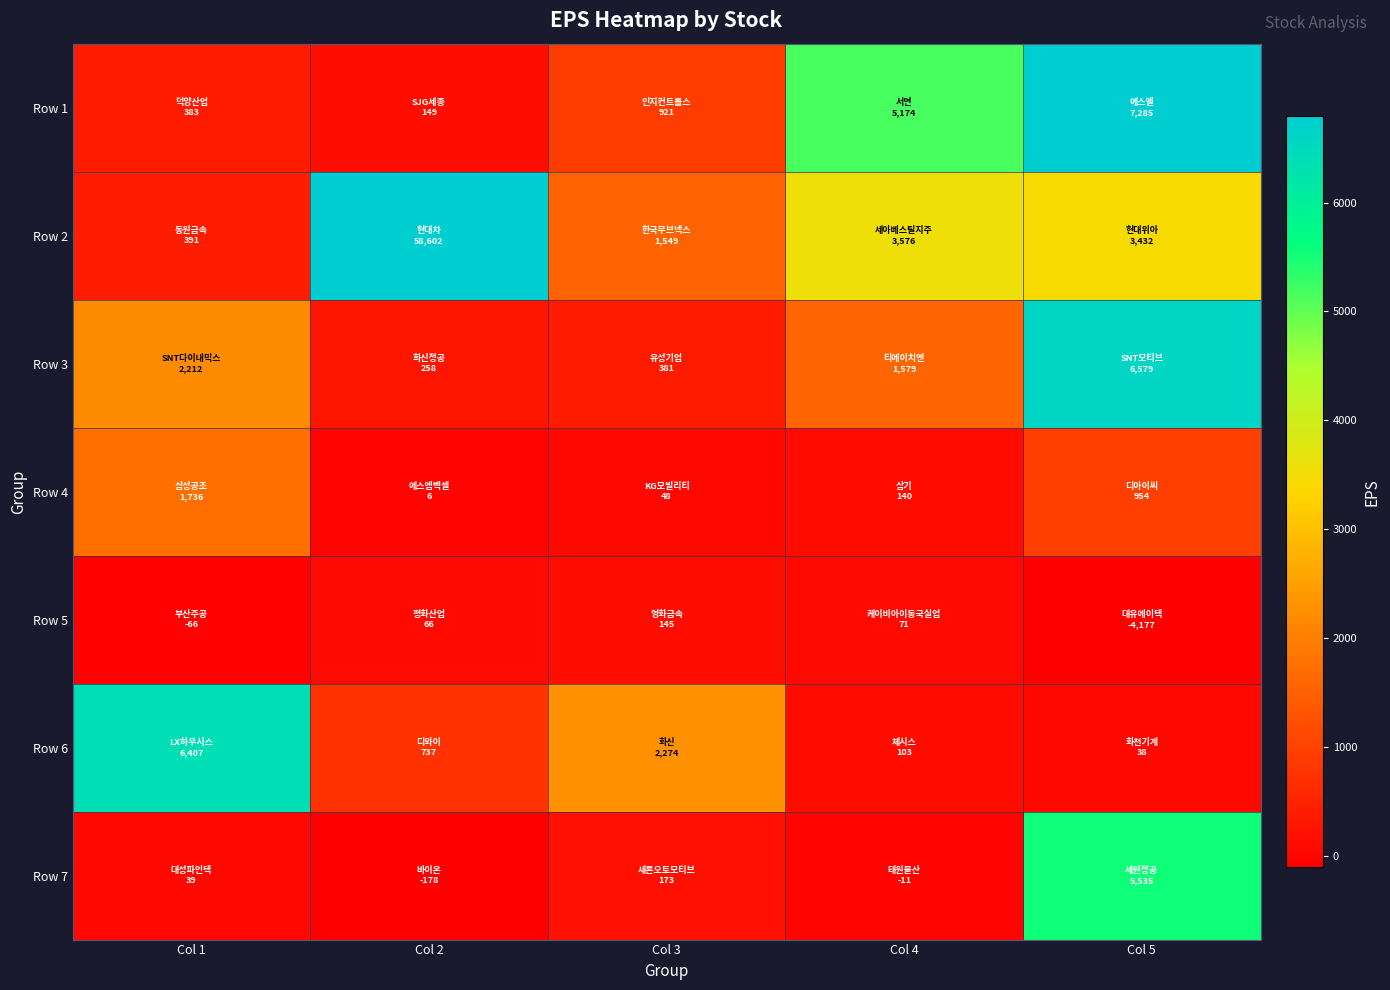

At how many categories does at least one series exceed 13787?

1